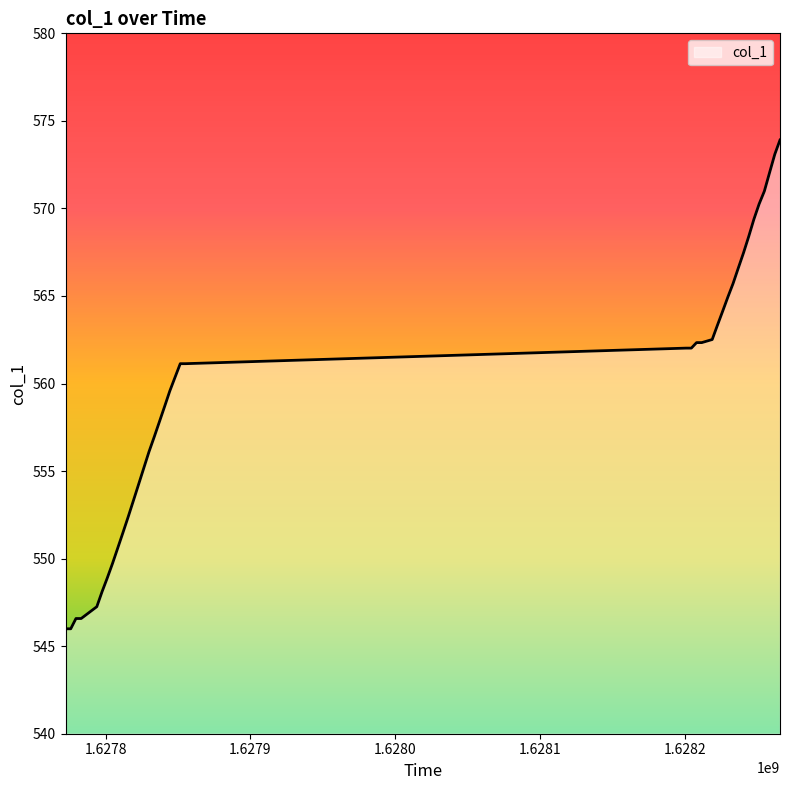

What is the greatest value displayed?

573.9